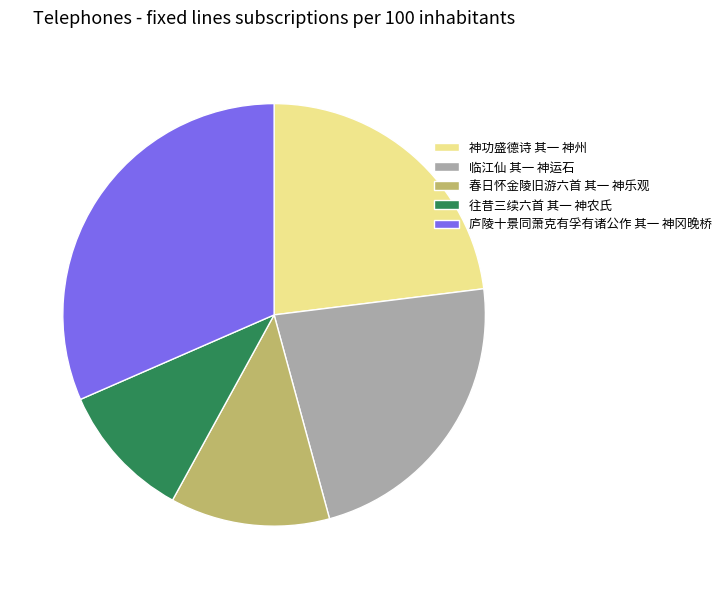

Combined, do 临江仙 其一 神运石 and 往昔三续六首 其一 神农氏 account for over 50%?

No